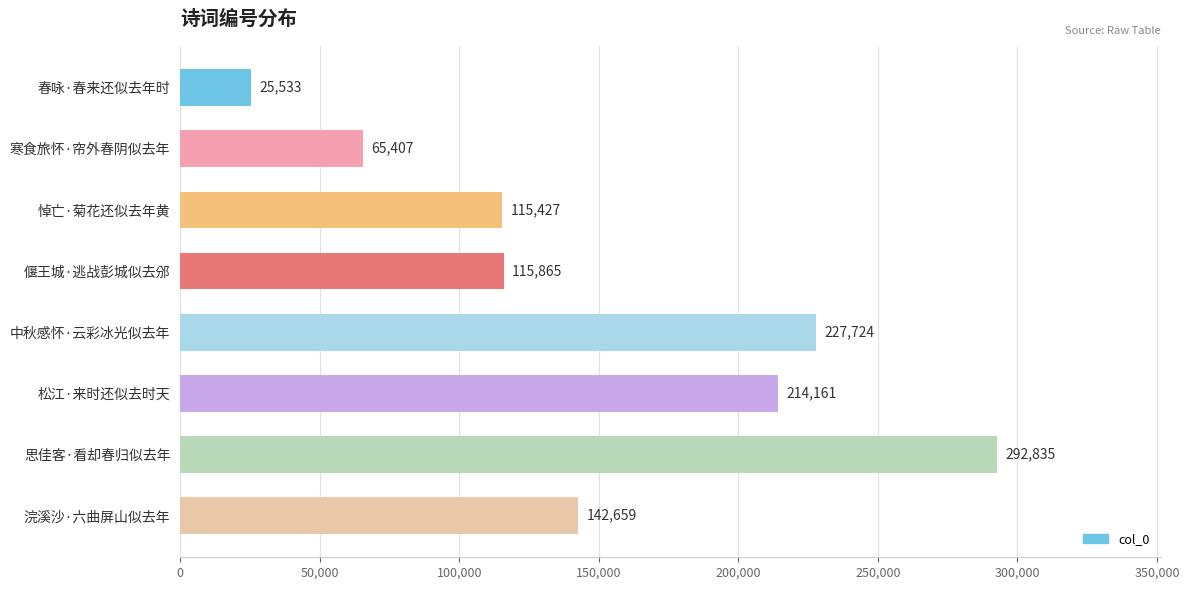

Reading top to bottom, list all the values displayed in this chart.

25533	65407	115427	115865	227724	214161	292835	142659